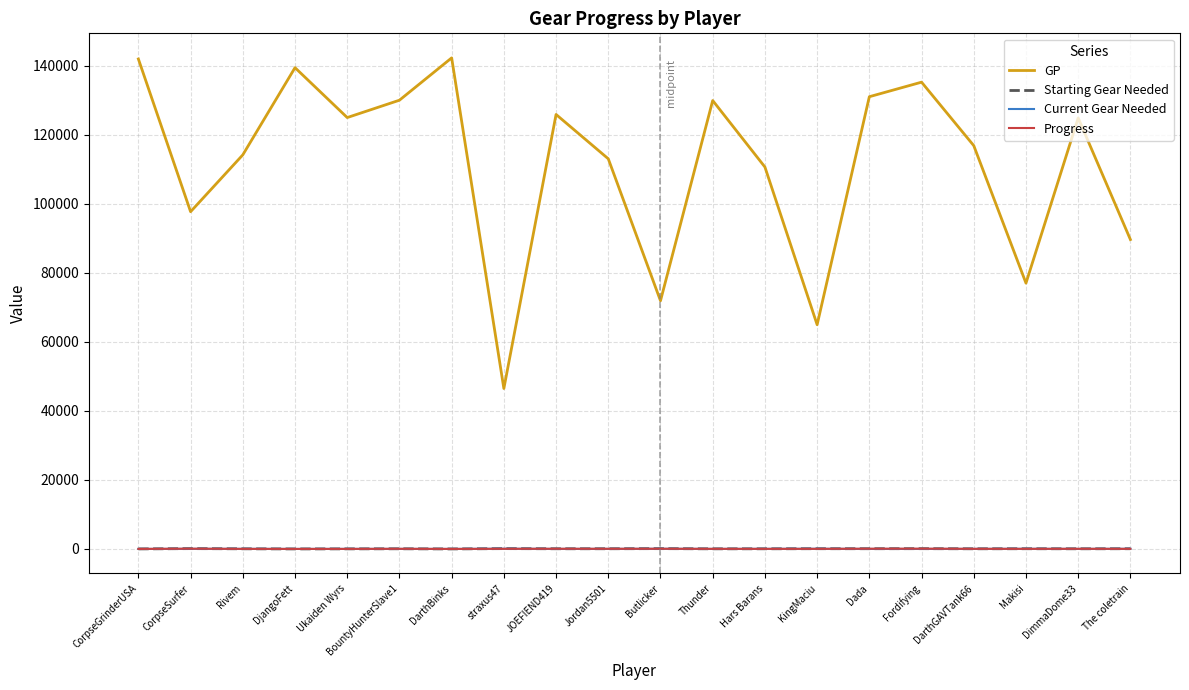

Which series has the largest range (max minus min)?

GP